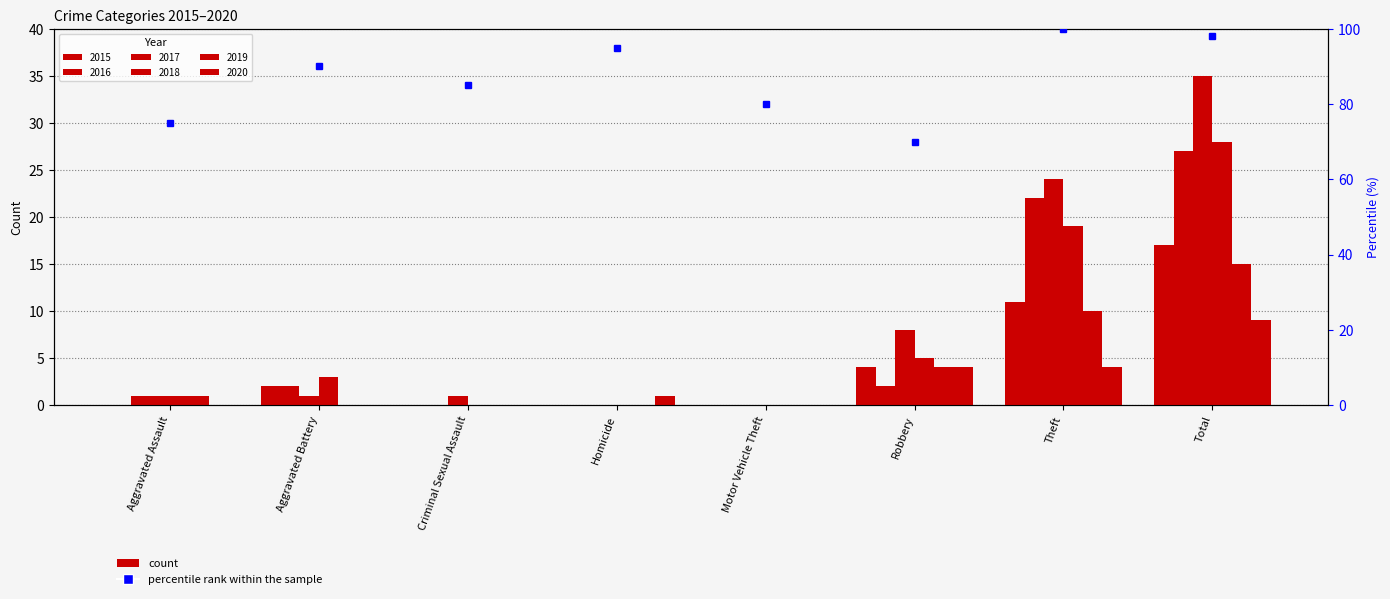

Rank the categories by 2019 value from lowest to highest.

Aggravated Battery, Criminal Sexual Assault, Homicide, Motor Vehicle Theft, Aggravated Assault, Robbery, Theft, Total